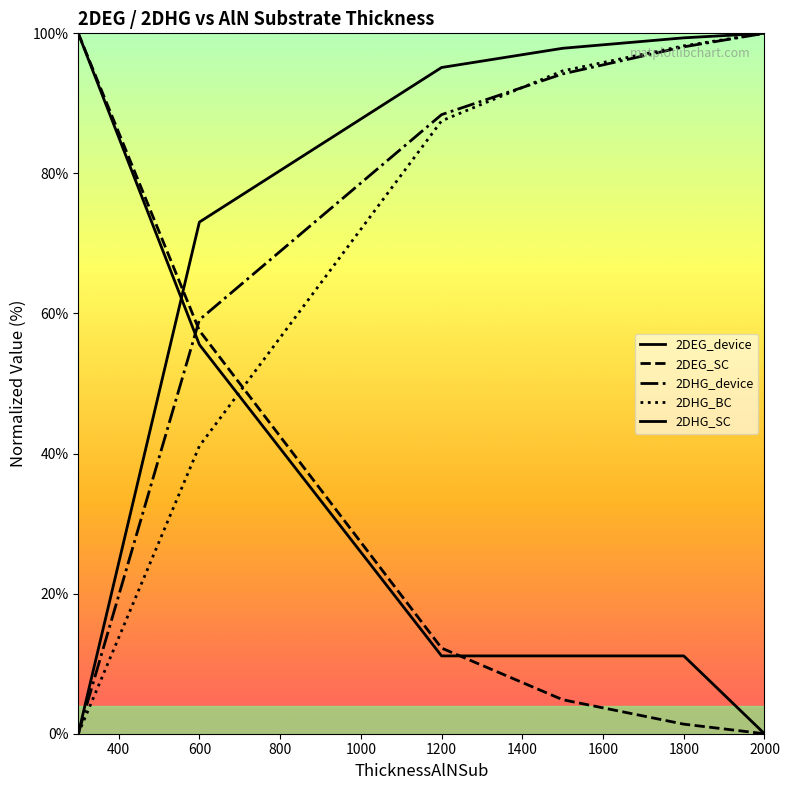

Is this an area chart (filled region under the line)?

No